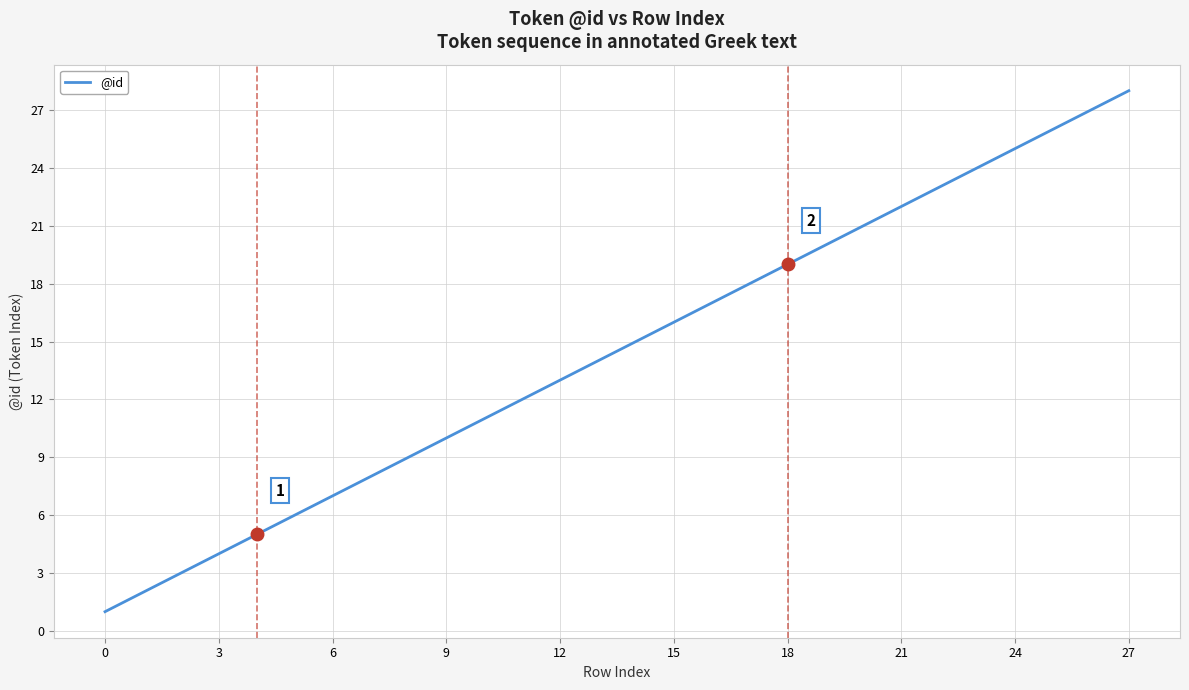

What is the maximum value shown in the chart?

28